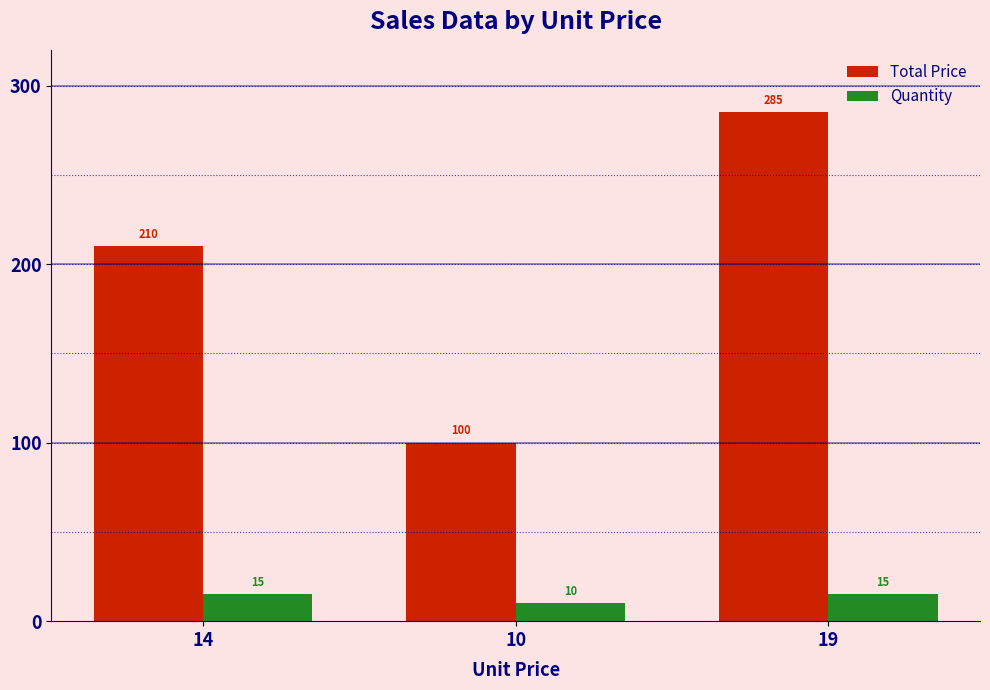

Which series has the largest range (max minus min)?

Total Price